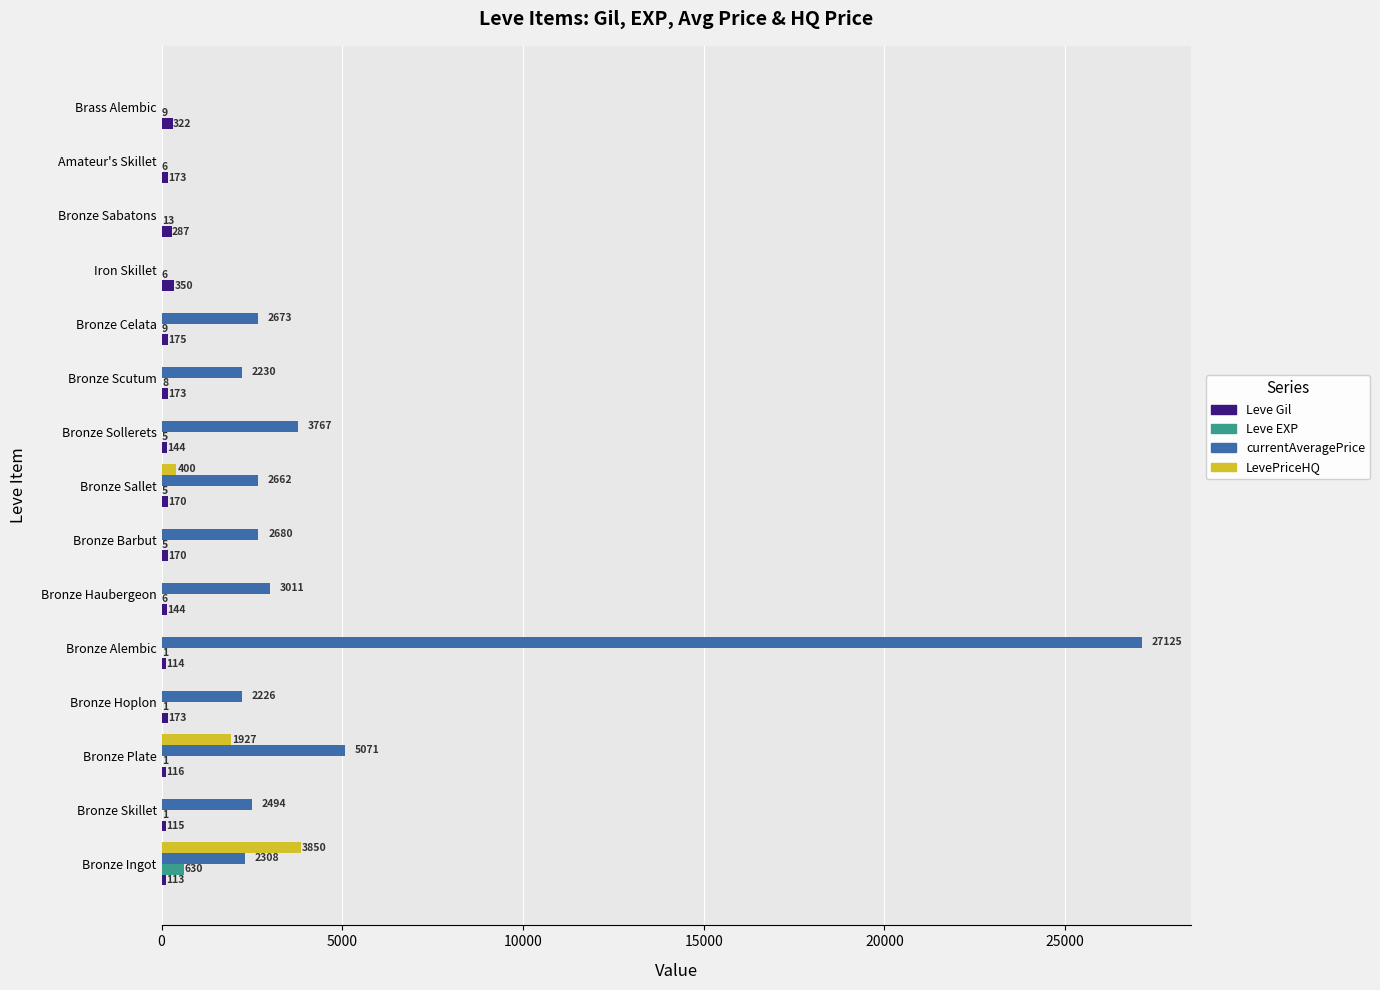

What is the highest value of the LevePriceHQ series?

3850